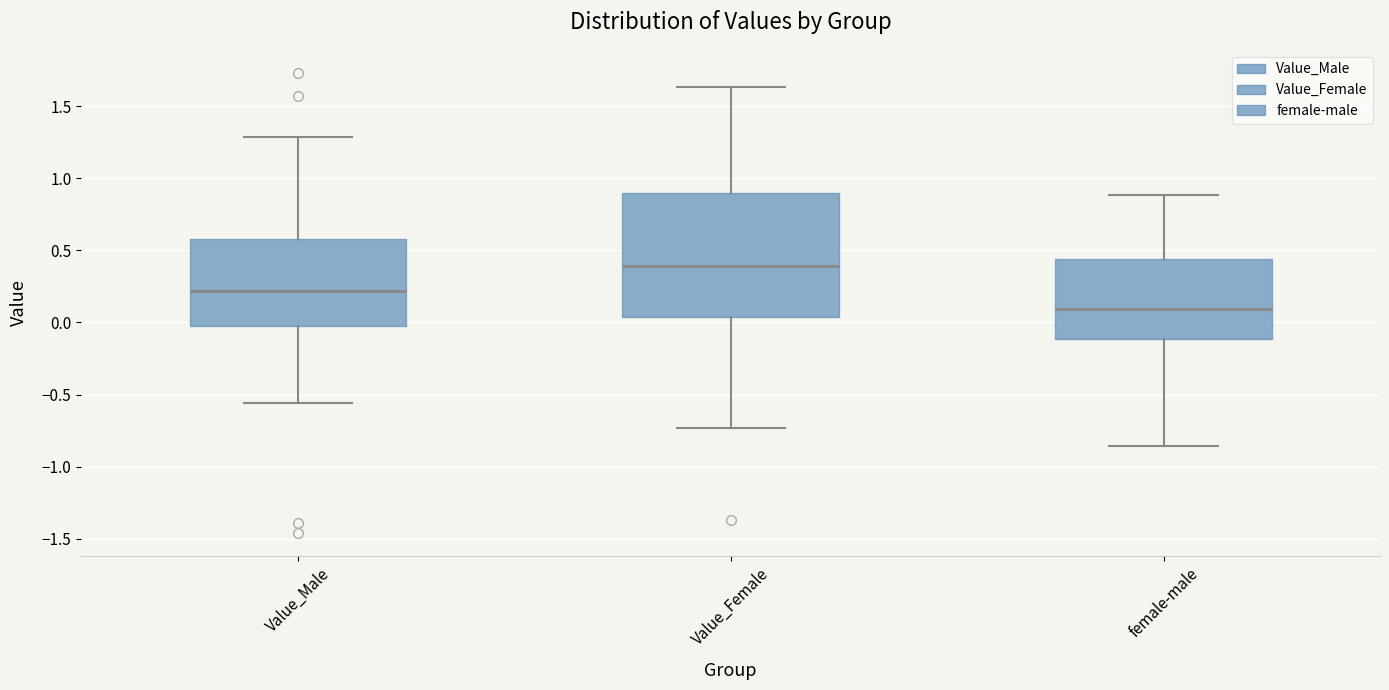

Which box has the highest median line?

Value_Female